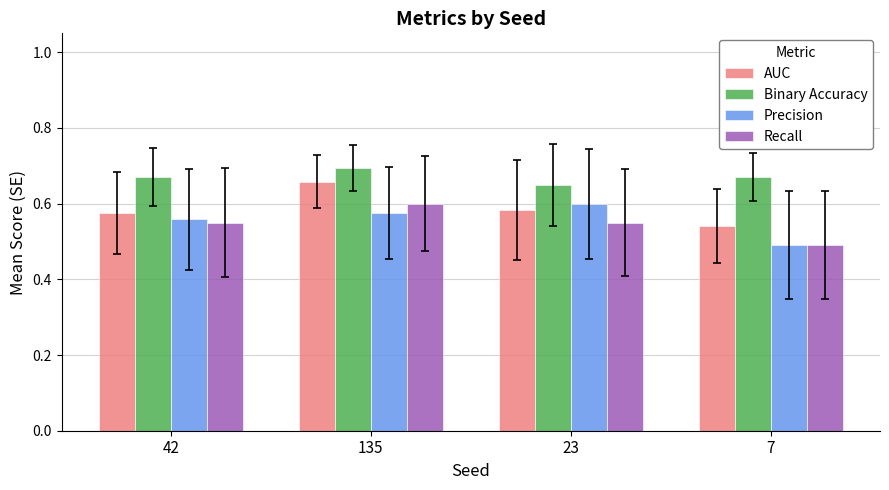

How many distinct data groups are displayed?

4